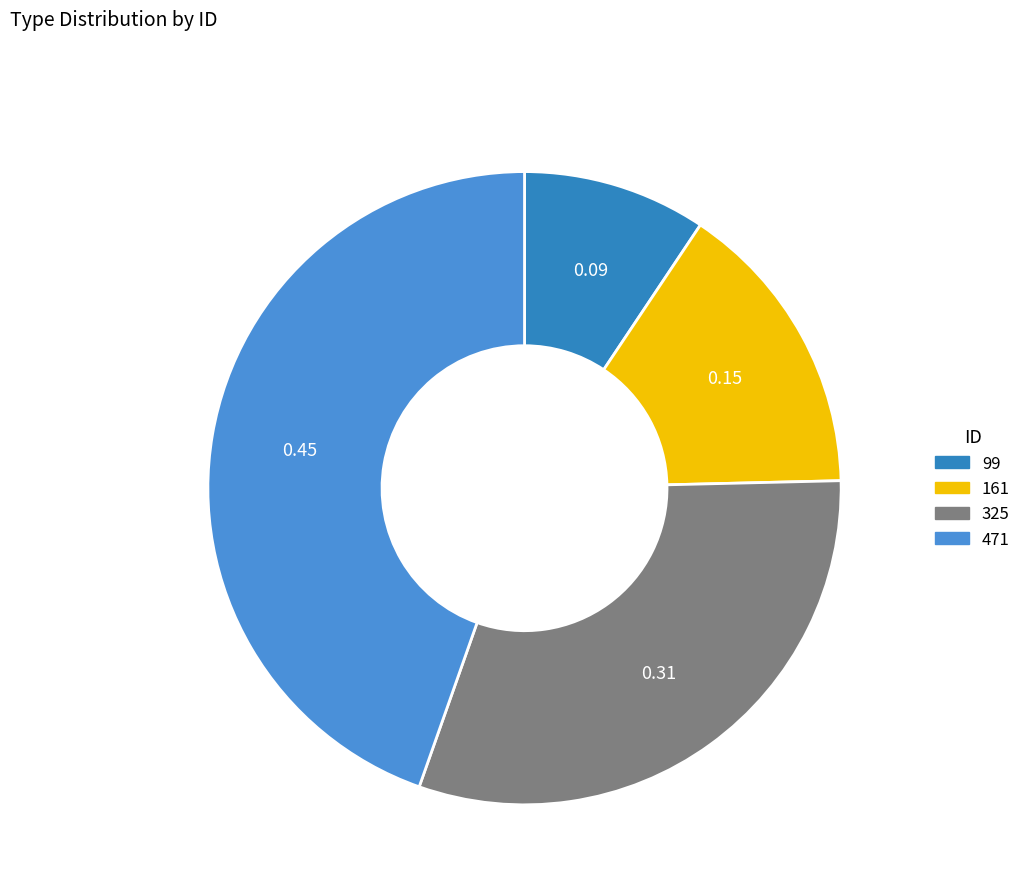

Is there any slice that represents more than half of the pie?

No